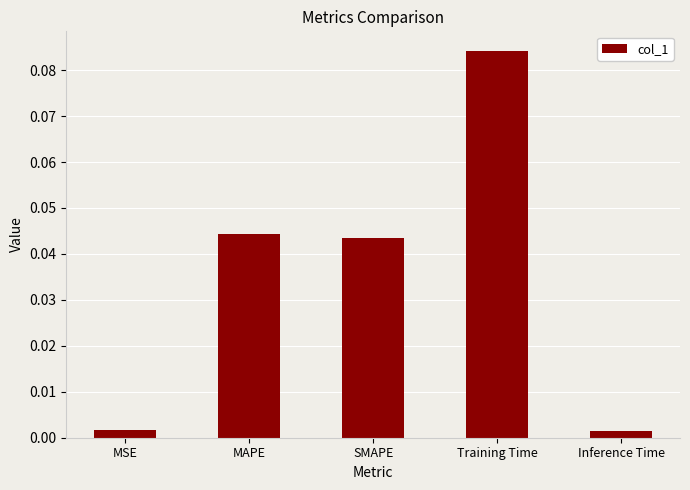

Are the bars horizontal?

No